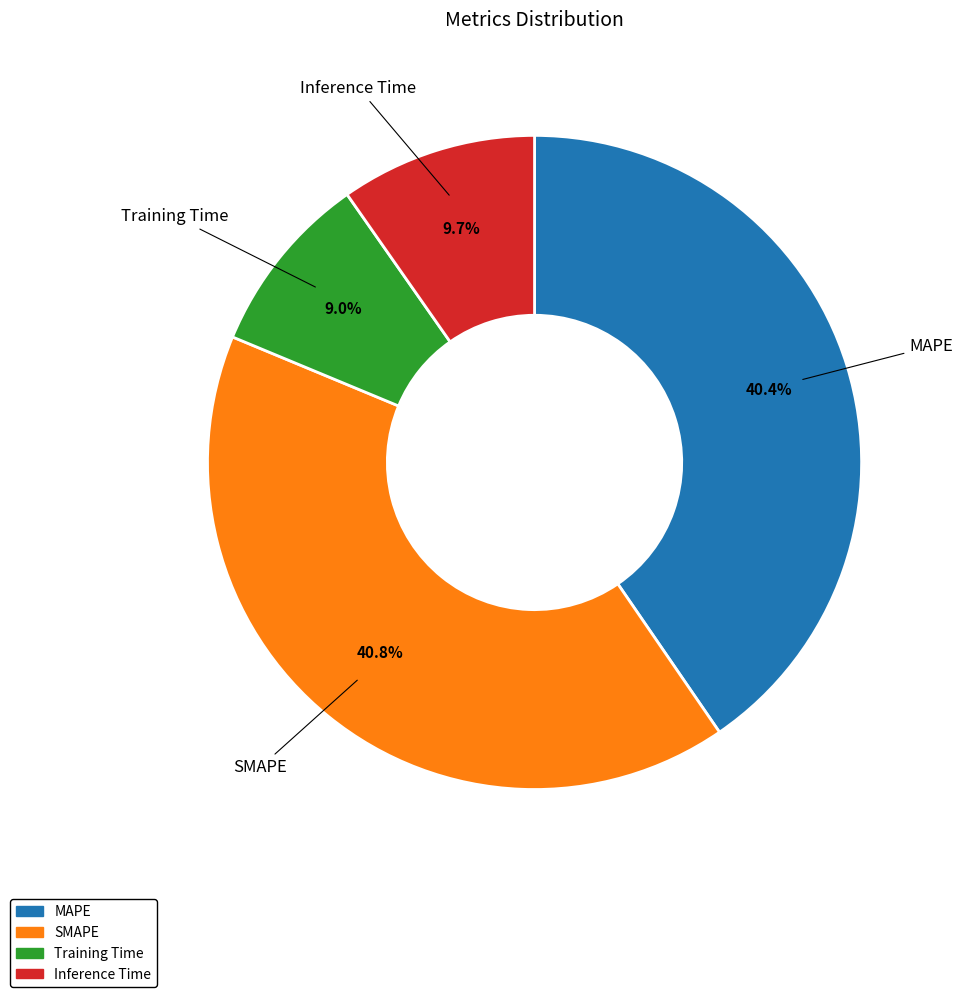

Which slice is the smallest?

Training Time